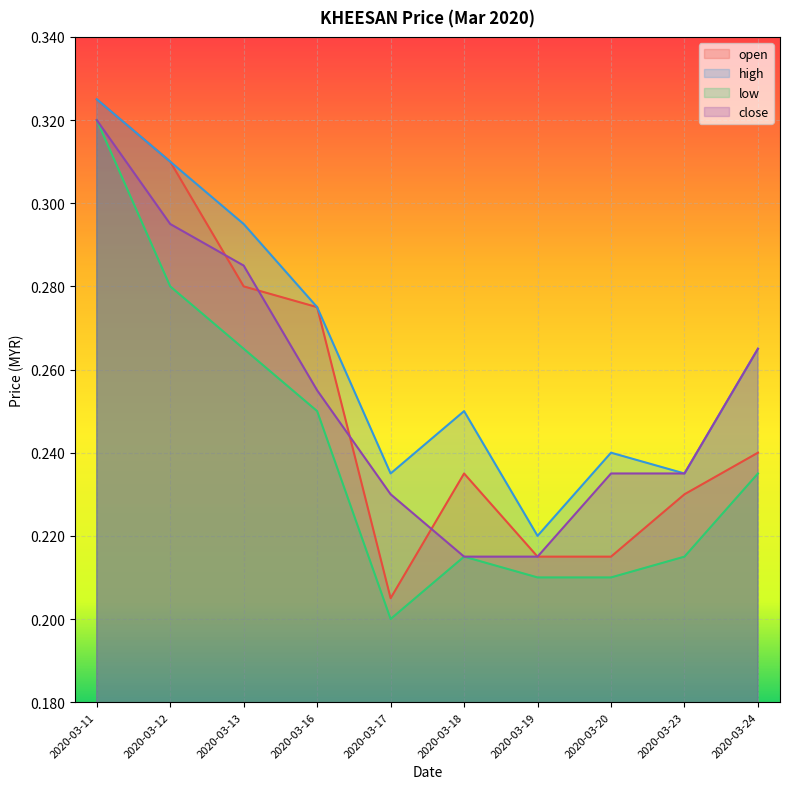

What is the total value across all series at 2020-03-20?

0.9